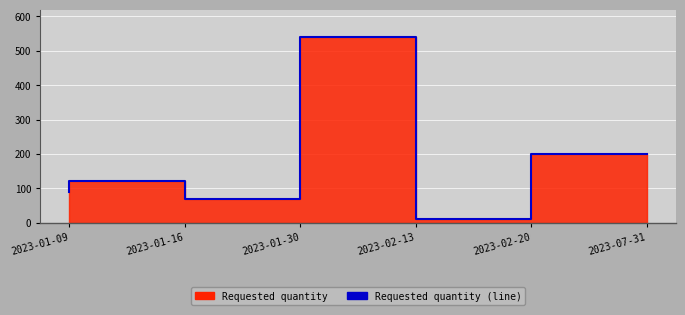

At which category does the data reach its first local peak?

2023-01-16